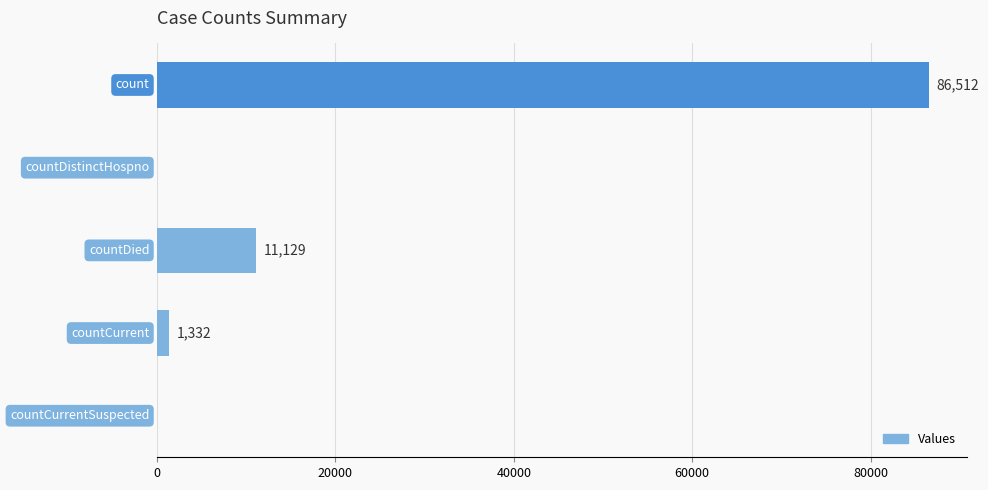

What is the maximum value shown in the chart?

86512